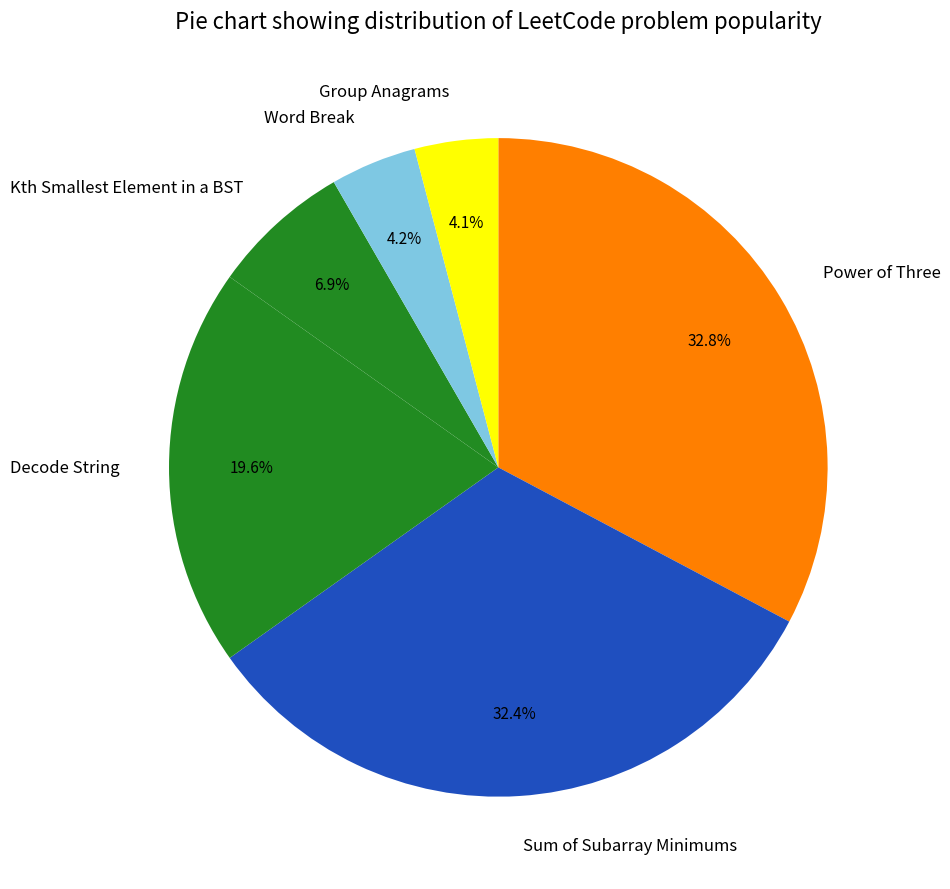

How many segments does this pie chart have?

6